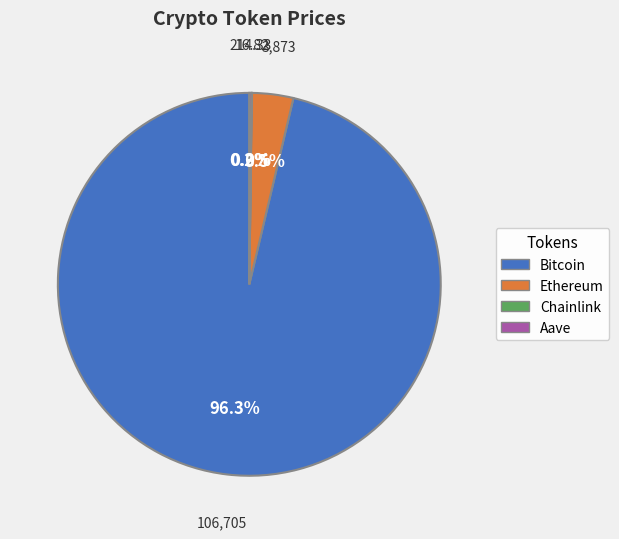

Is it true that Ethereum is 14% of the pie?

False